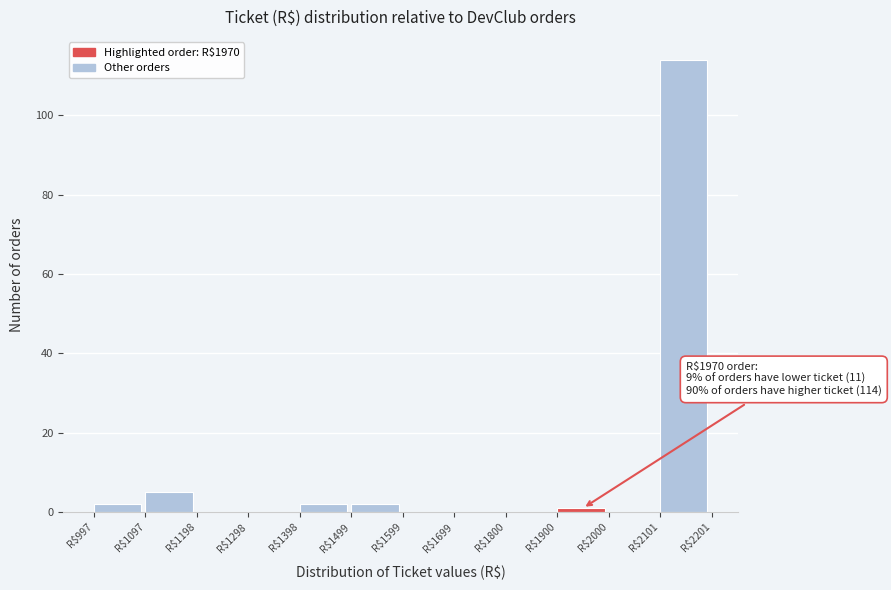

Over which range of the x-axis is the bar tallest?

2100 to 2200